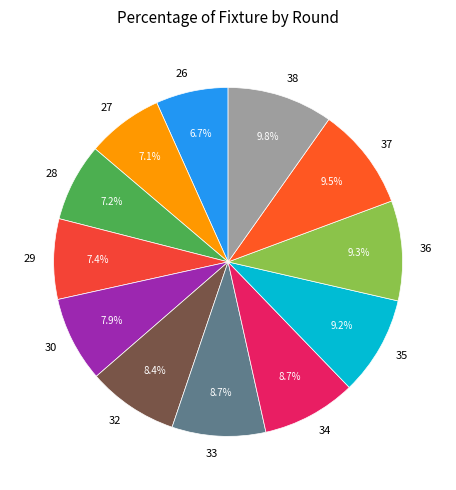

What percentage is the 26 slice, to the nearest percent?

7%